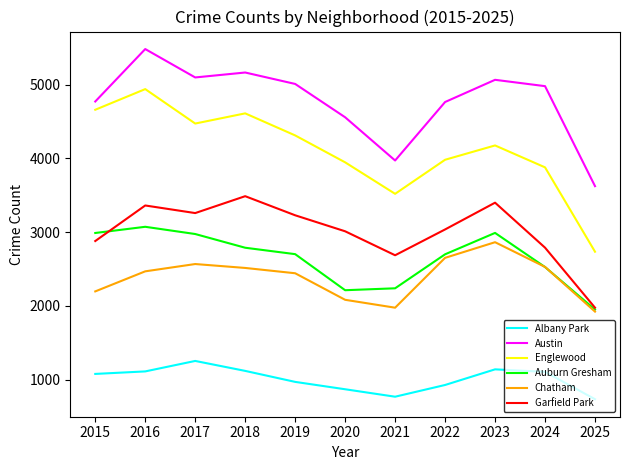

Rank the series at 2018 from highest to lowest value.

Austin, Englewood, Garfield Park, Auburn Gresham, Chatham, Albany Park